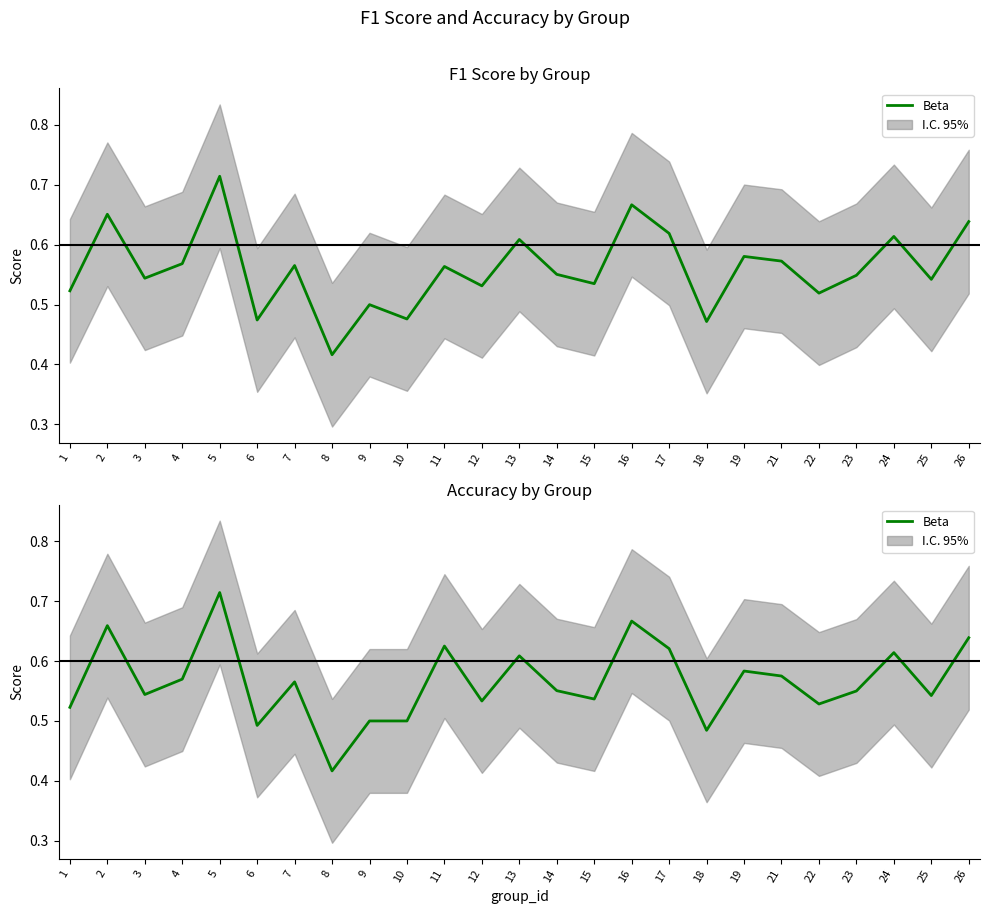

How many interior local valleys (lower than both neighbors) does the data have?

8